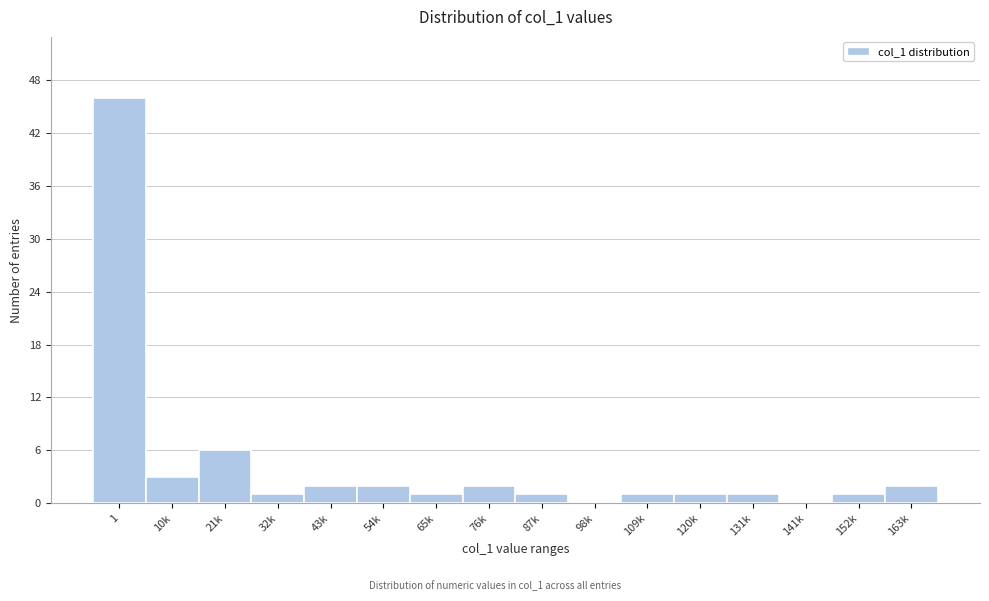

Reading right to left, extract all data points from this chart.

163k=2	152k=1	141k=0	131k=1	120k=1	109k=1	98k=0	87k=1	76k=2	65k=1	54k=2	43k=2	32k=1	21k=6	10k=3	1=46